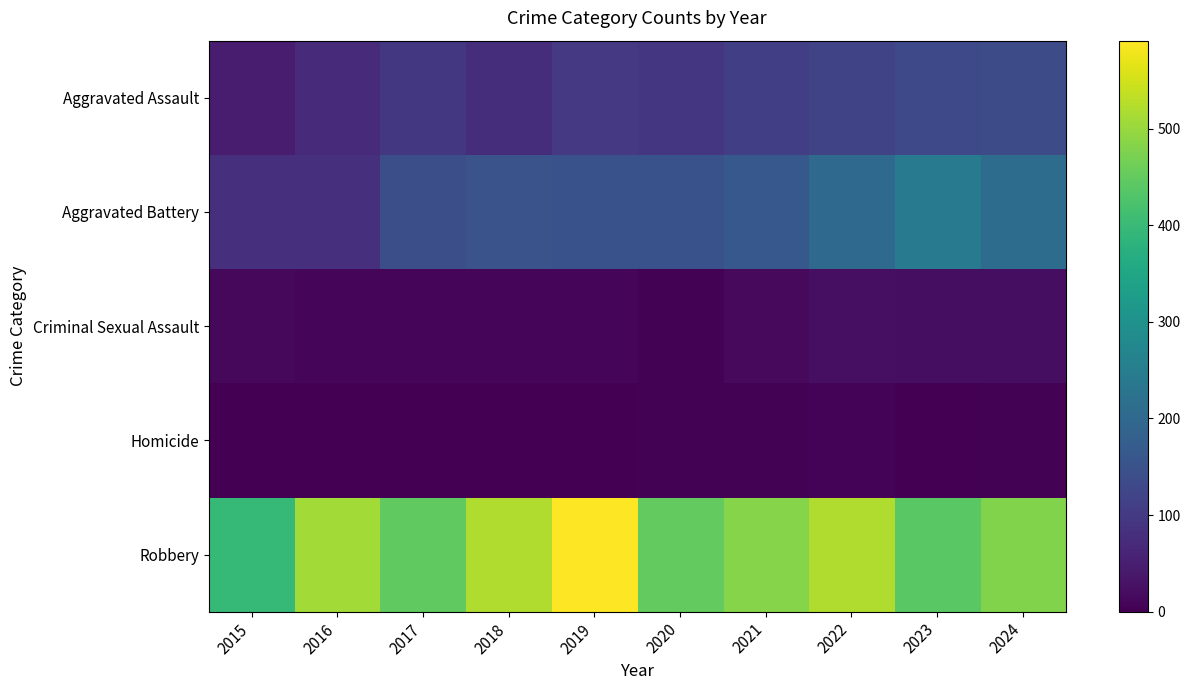

What is the total value across all series at 2018?

761